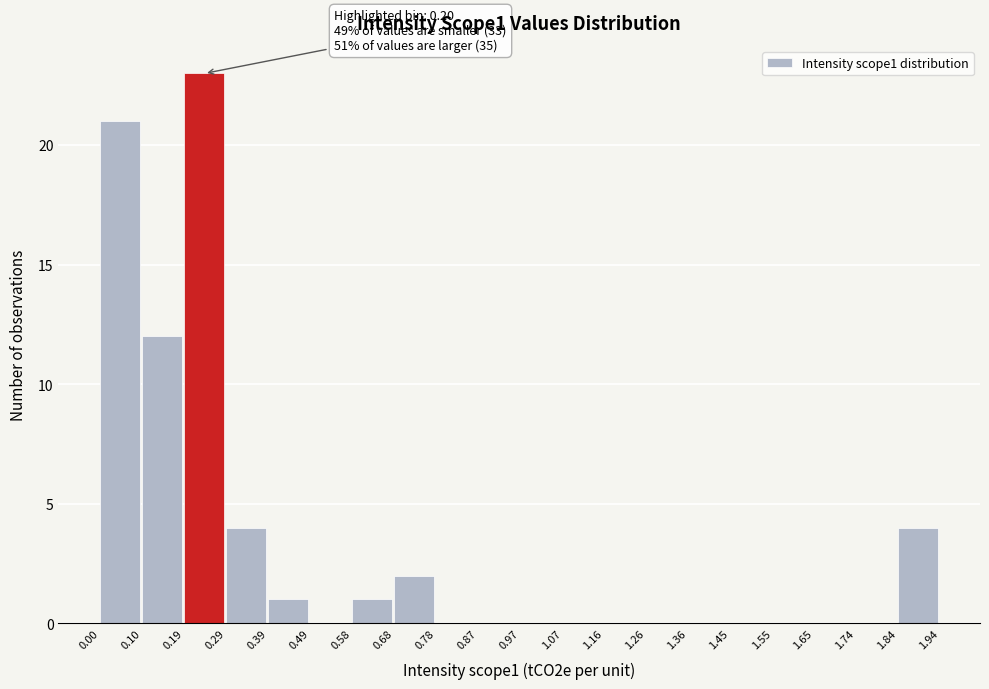

Over which range of the x-axis is the bar tallest?

0.19 to 0.29